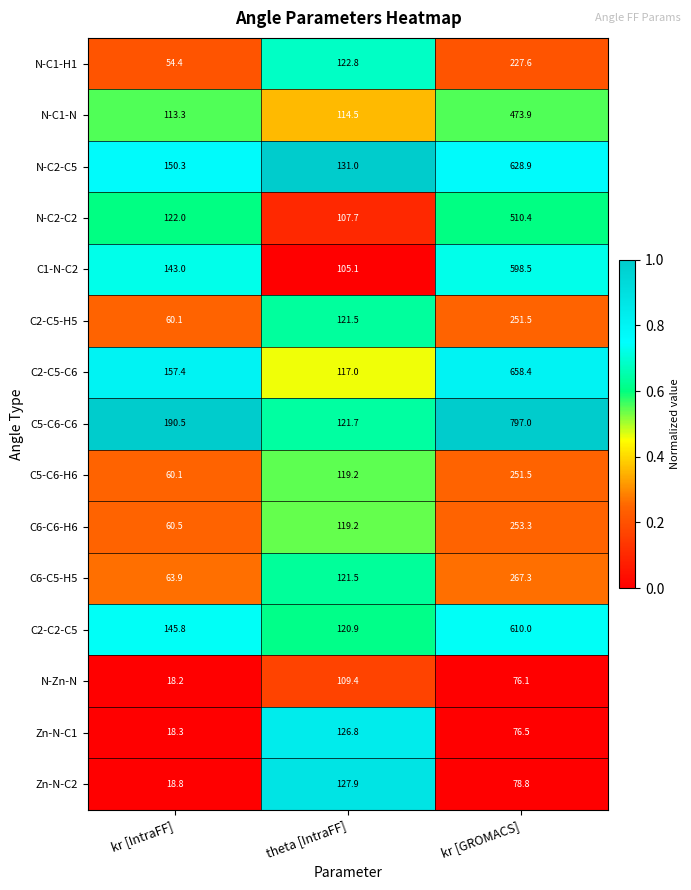

True or false: C5-C6-H6 has a value of 60.2 at theta [IntraFF].

False